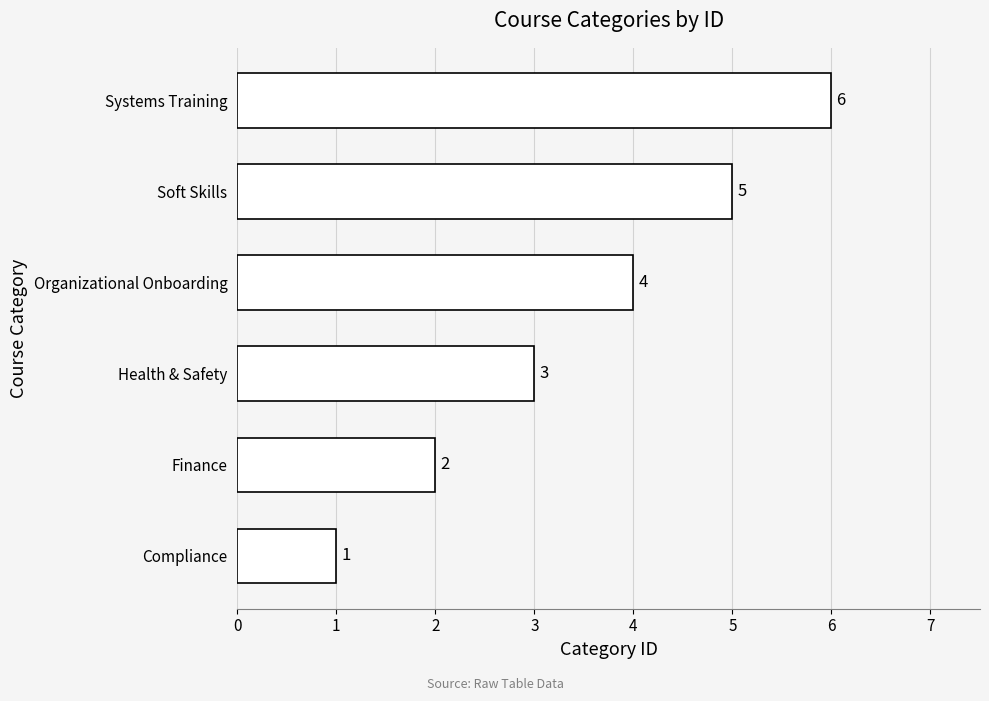

Which category has the highest value across all series?

Systems Training